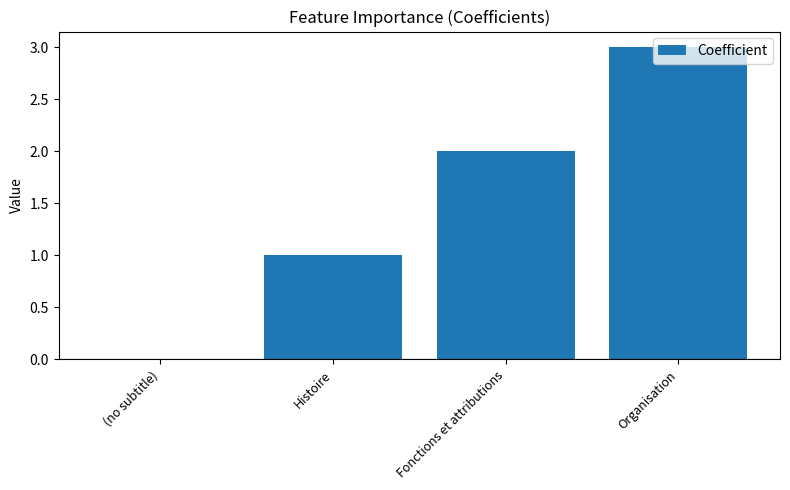

How many positive values are there?

3